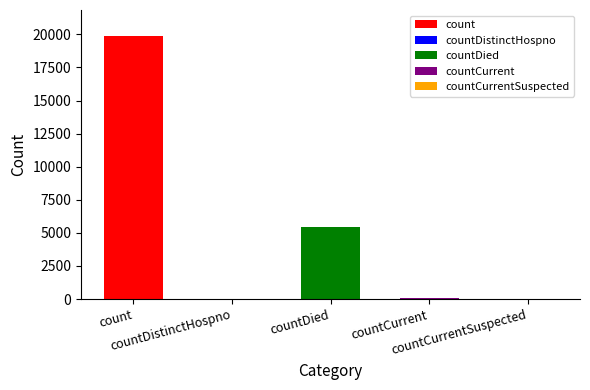

What is the sum of all values?

25430